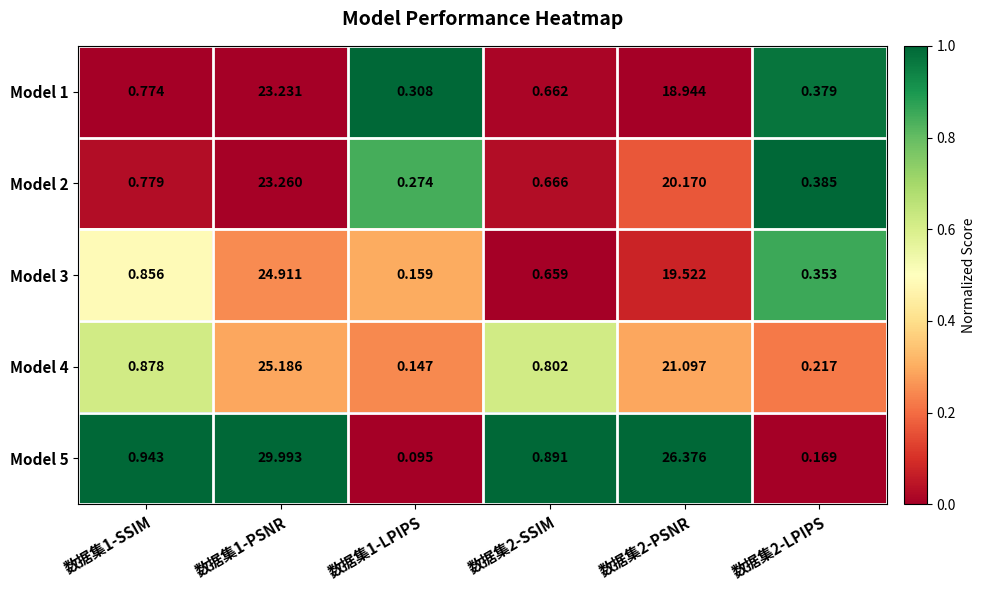

Which series has the largest range (max minus min)?

Model 5